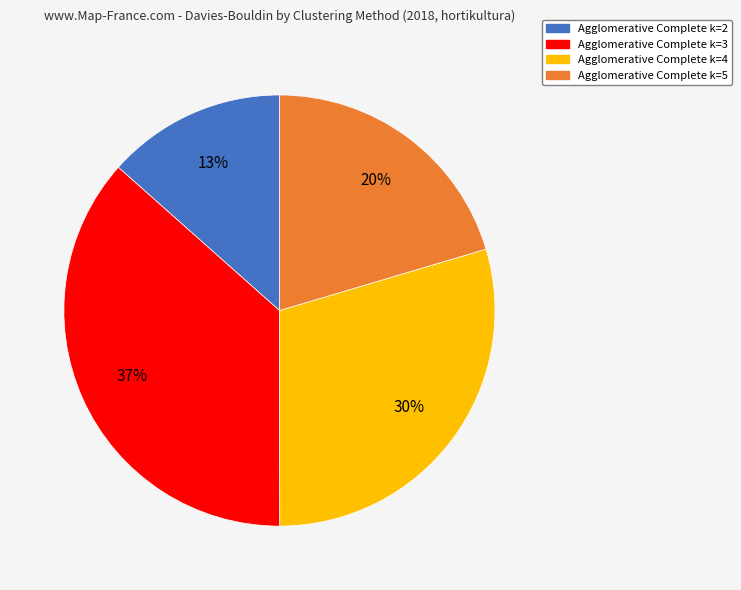

Count the number of slices in the pie.

4